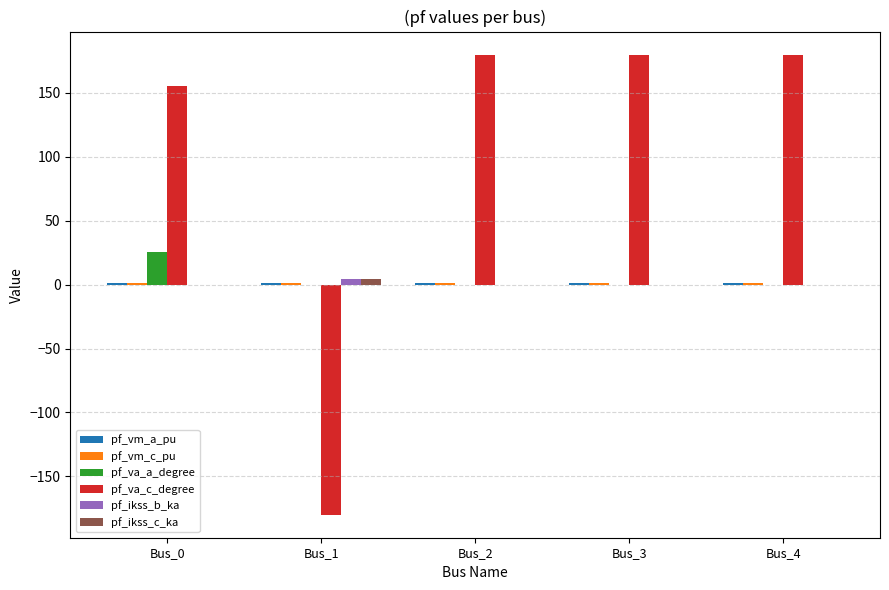

What is the sum of all pf_ikss_b_ka values?

4.8